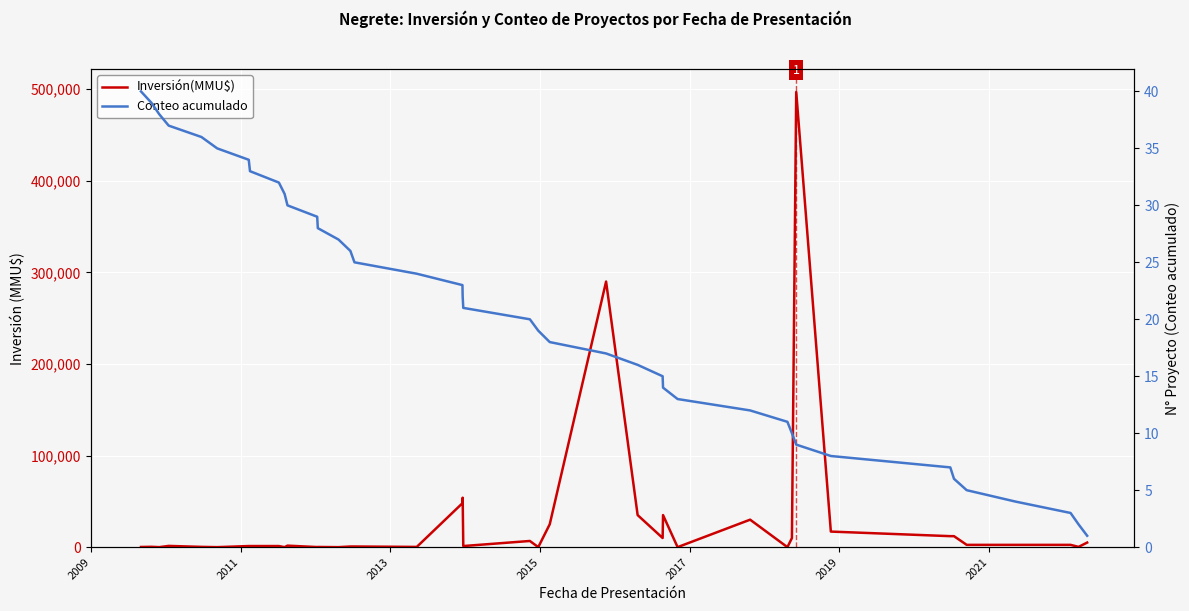

Is this an area chart (filled region under the line)?

No